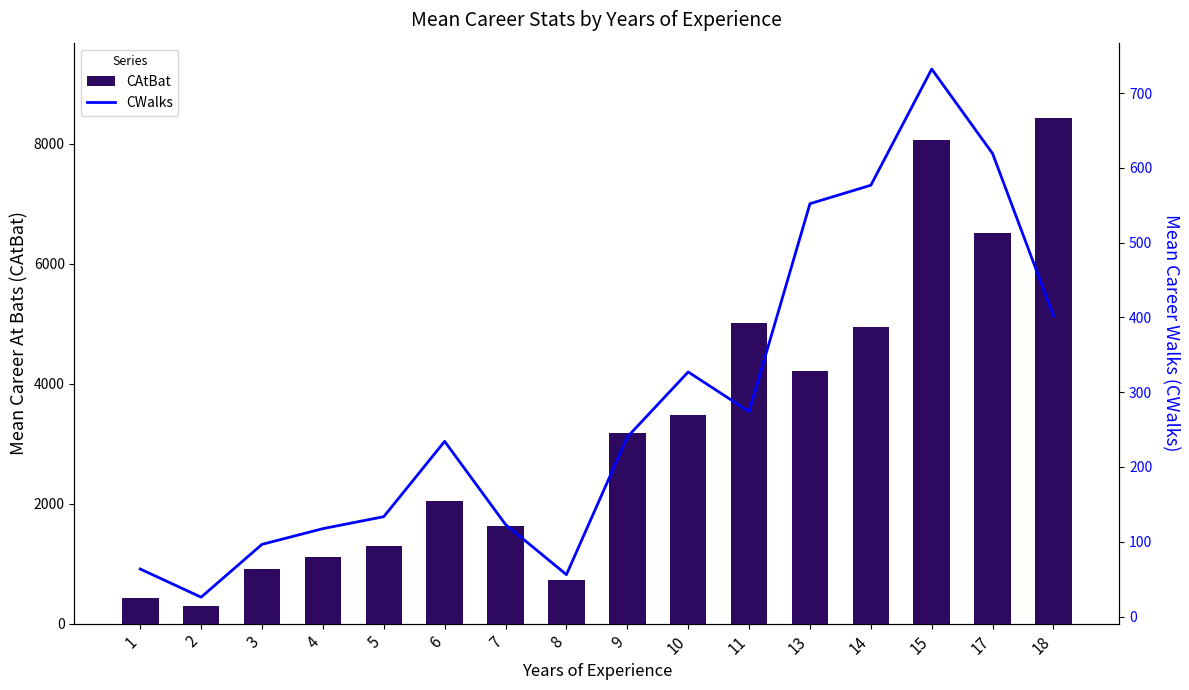

Rank the series at 4 from lowest to highest value.

CWalks, CAtBat